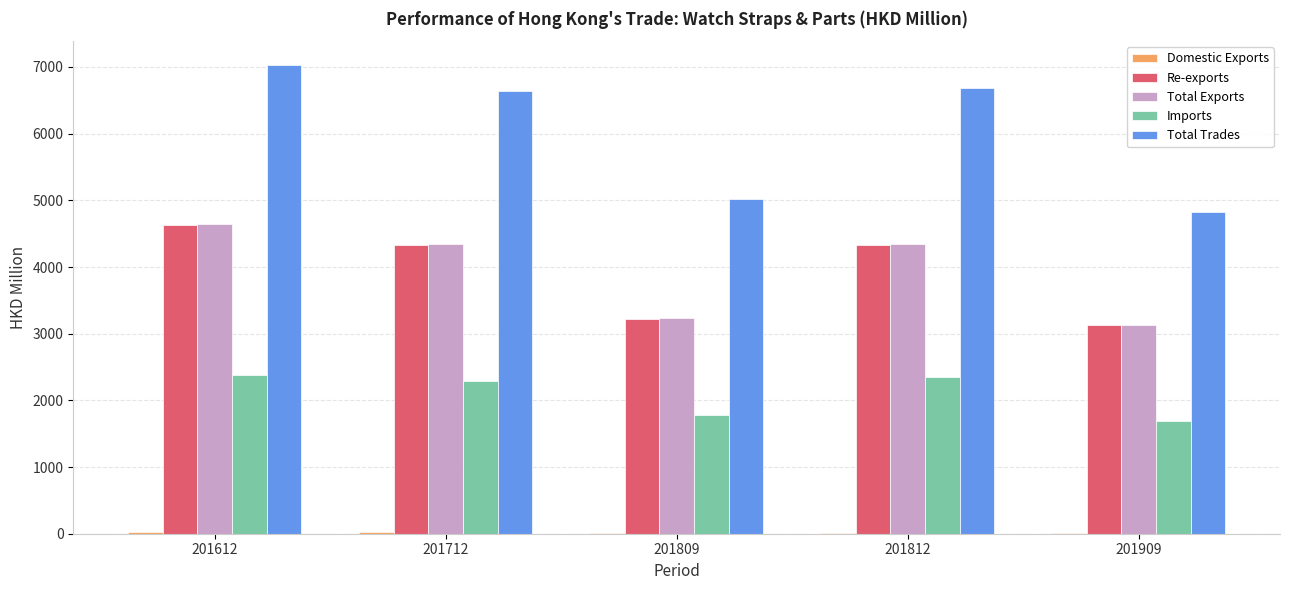

The value of Imports at 201812 is 968.1. True or false?

False